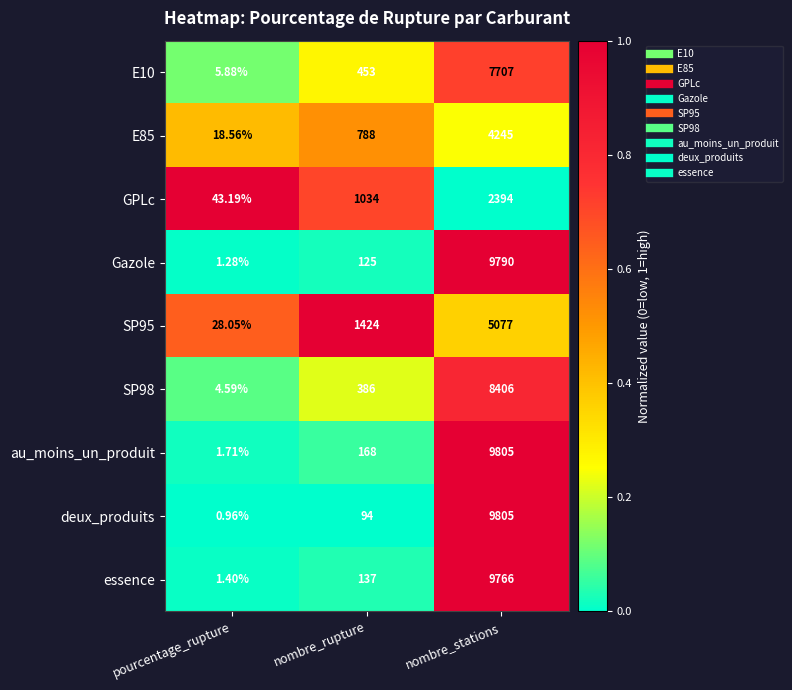

What is the maximum value shown in the chart?

9805.0